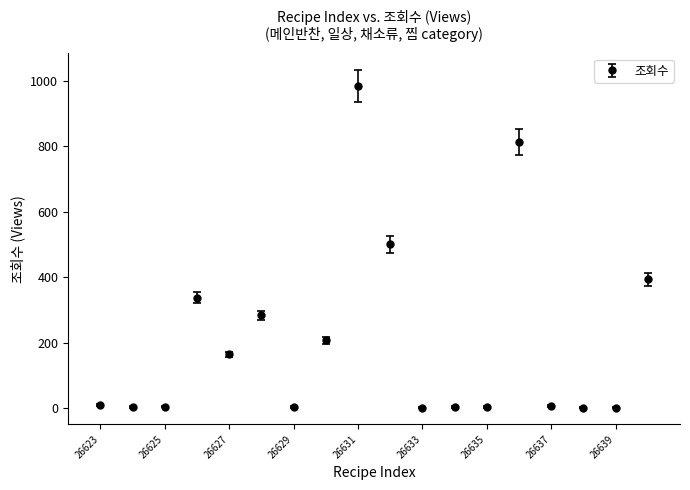

What is the difference between the second highest and minimum values?

812